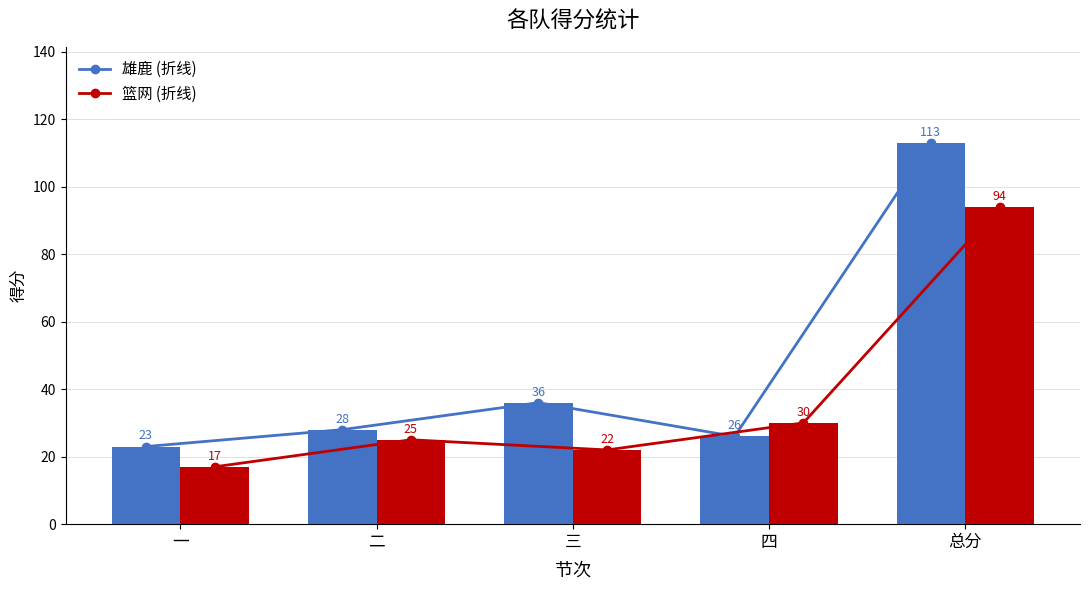

How many data points in 篮网 (折线) are above 25?

2